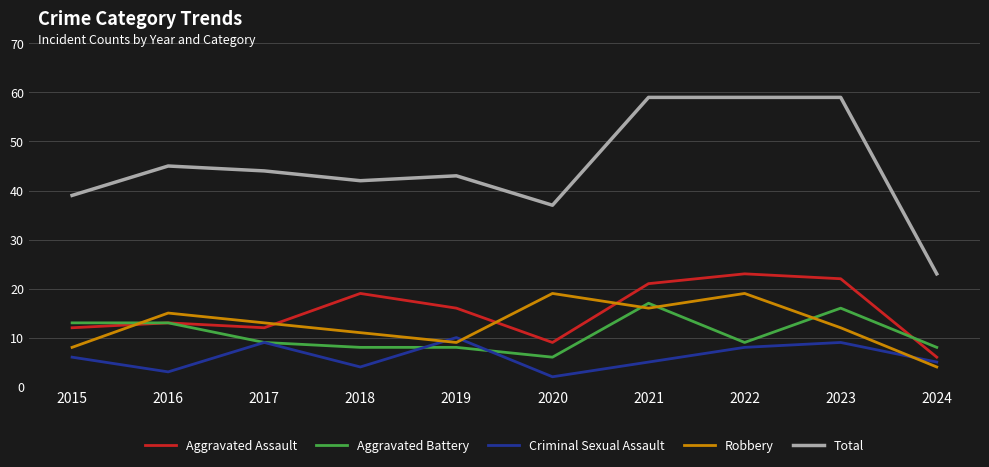

What is the difference between the second highest and minimum values in the Robbery series?

15